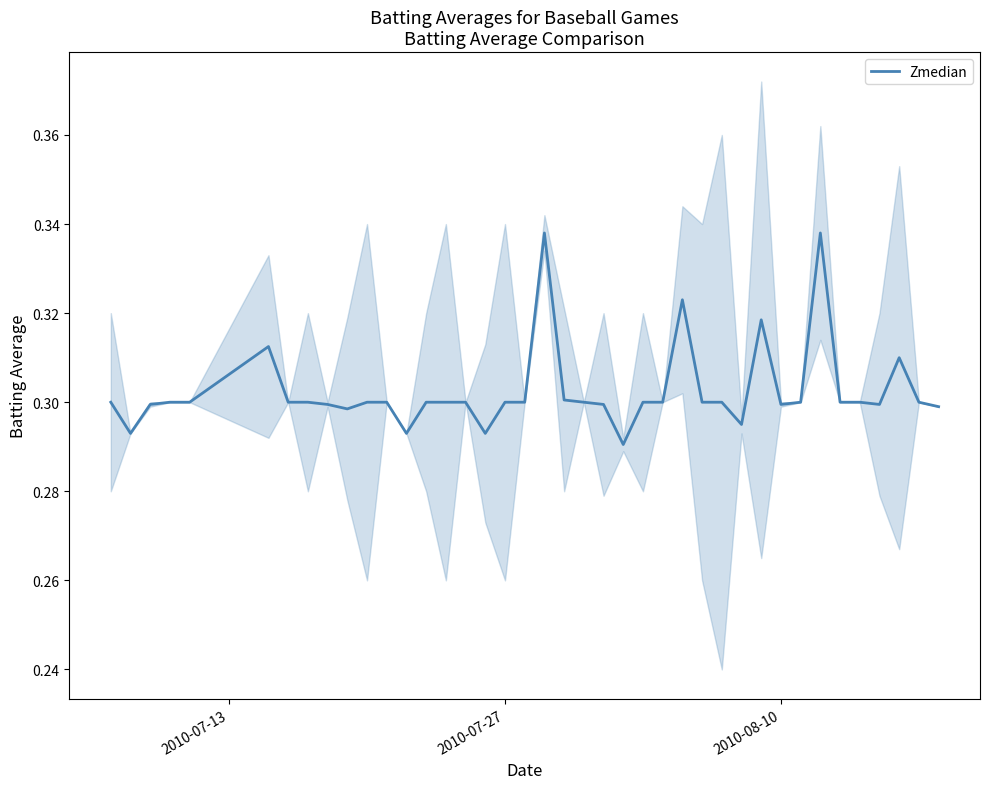

How many points are higher than both their immediate neighbors (excluding endpoints)?

6